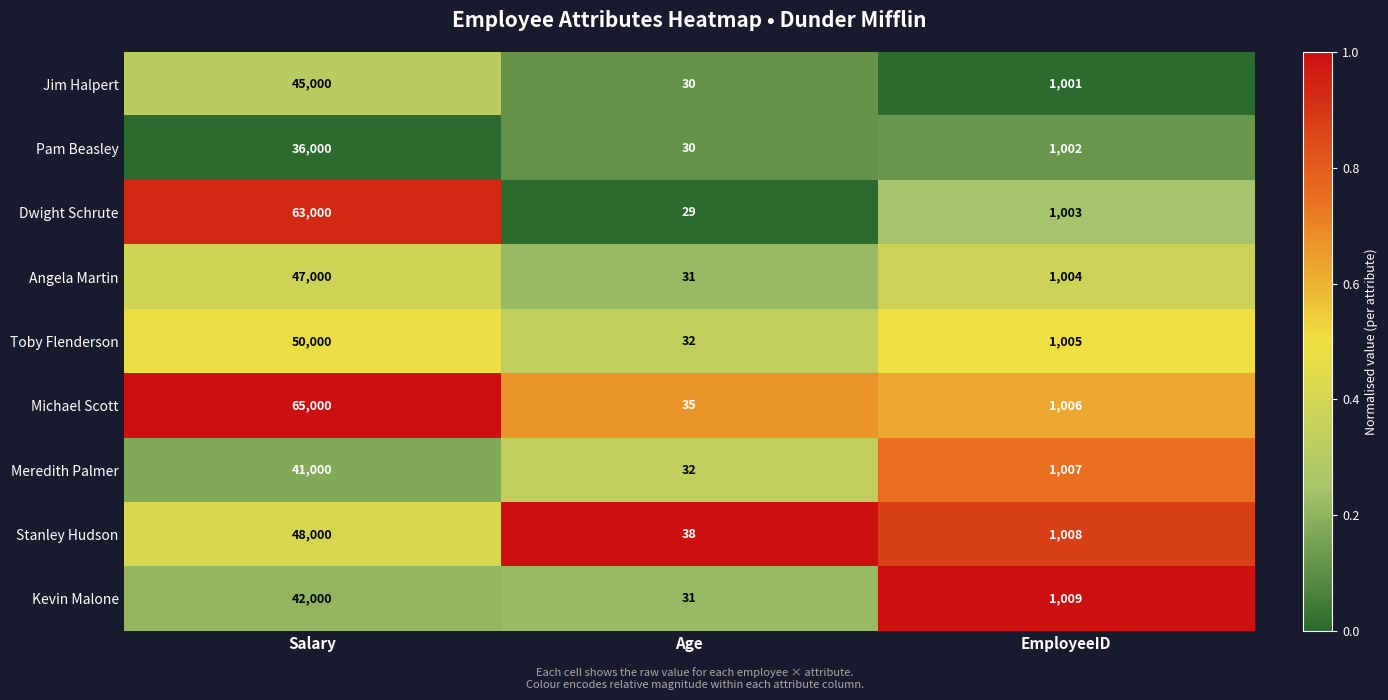

What is the difference between the maximum and minimum values in the Dwight Schrute series?

62971